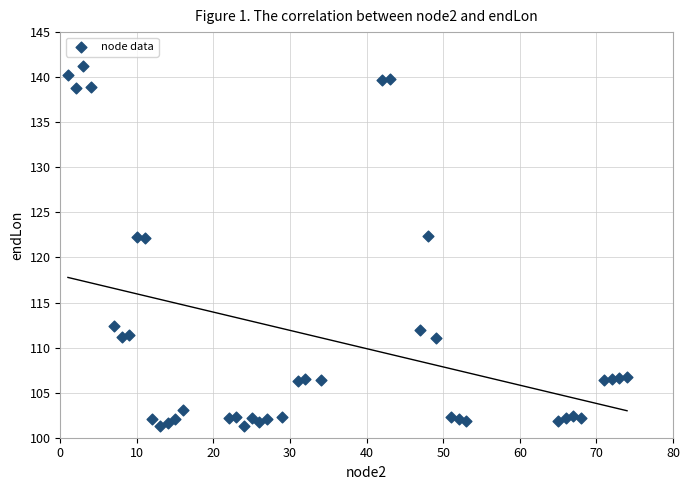

What is the range of X values (max minus min)?

73.0